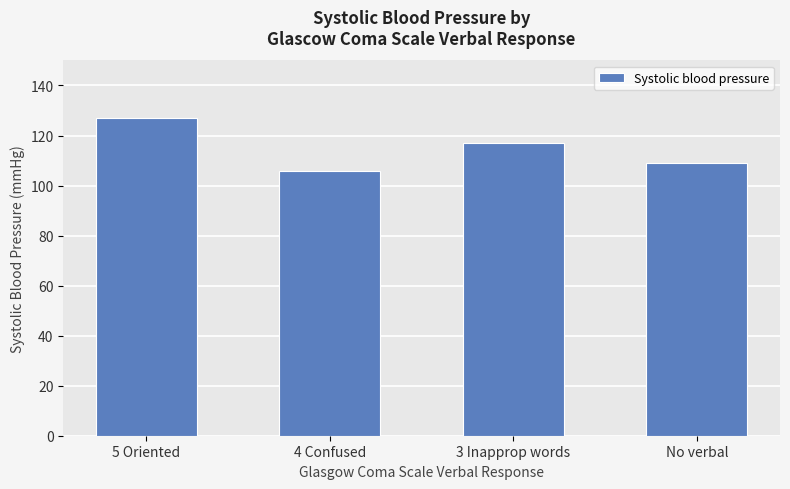

What is the value of the 1st bar from the left?

127